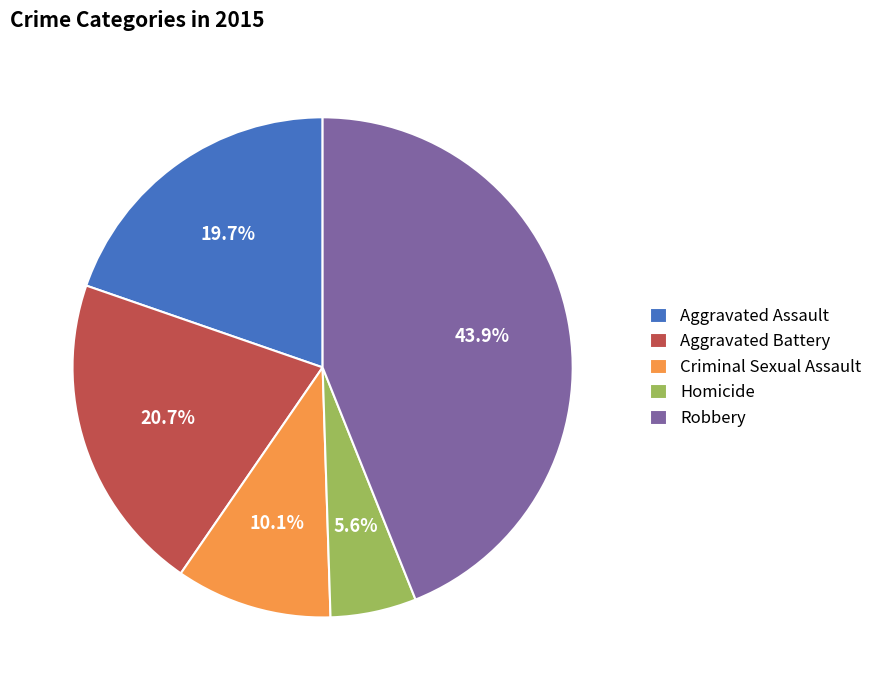

Which has a higher value, Robbery or Homicide?

Robbery